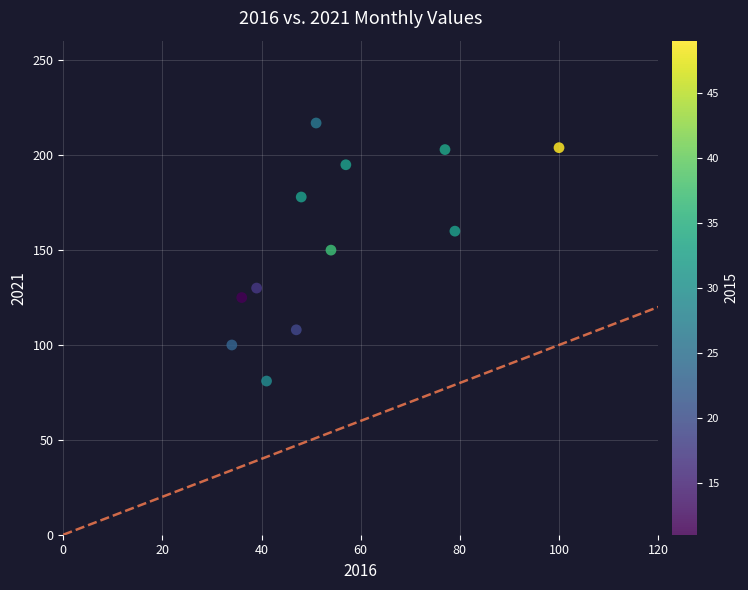

What is the range of X values (max minus min)?

66